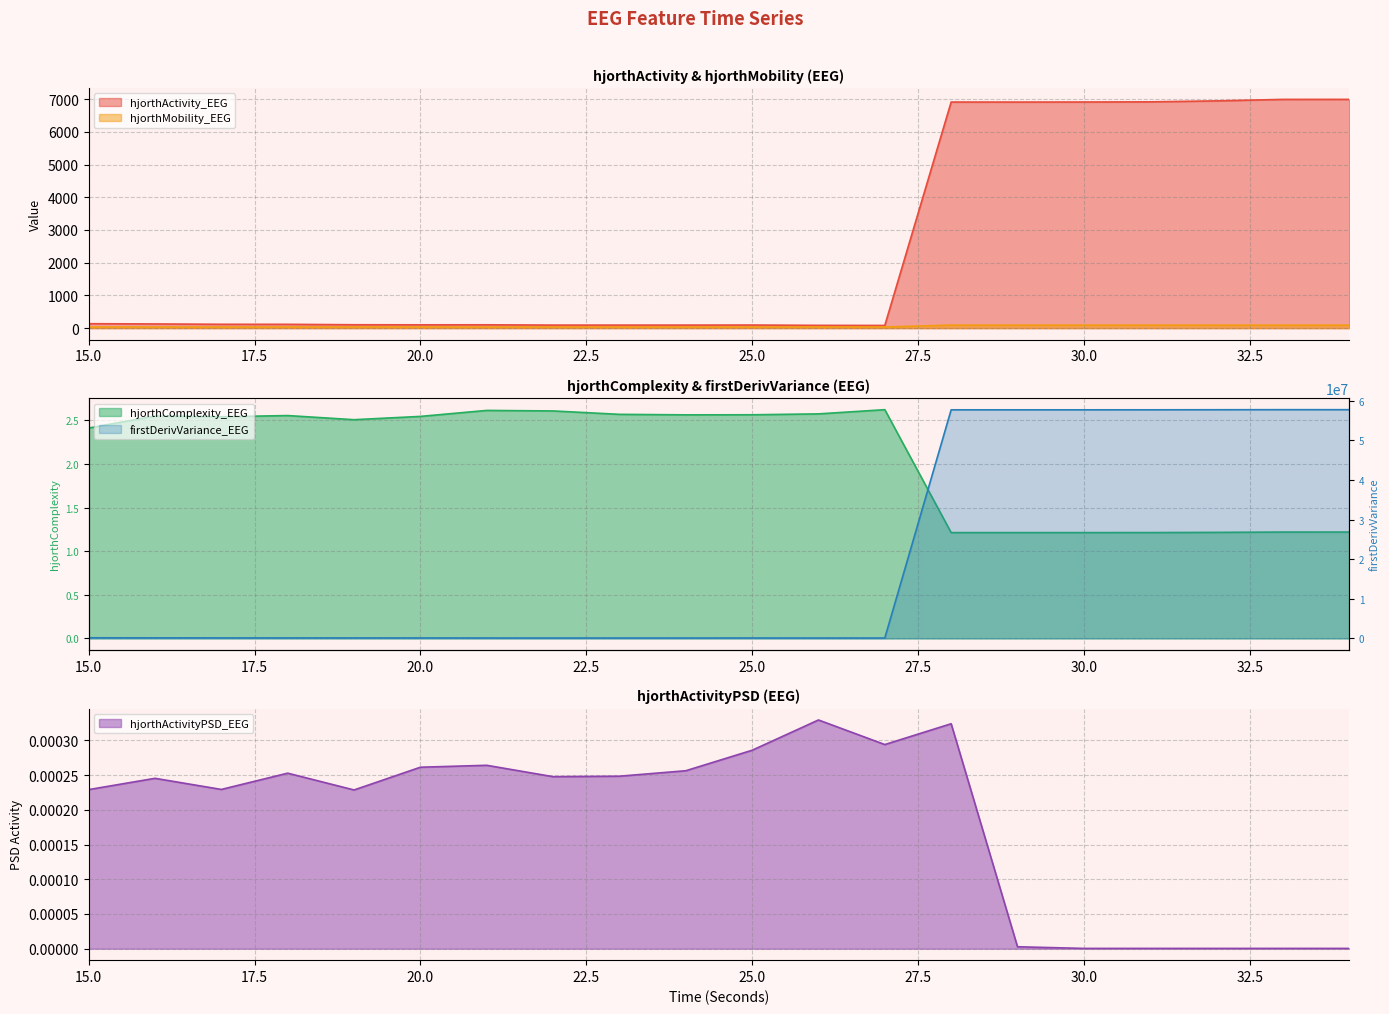

Reading left to right, extract all data points from this chart.

hjorthActivity_EEG: 15=135.7	16=128.0	17=117.5	18=116.6	19=103.7	20=101.2	21=102.0	22=92.8	23=92.9	24=92.9	25=94.7	26=85.1	27=81.7	28=6909.2	29=6908.6	30=6910.3	31=6915.1	32=6944.8	33=6990.4	34=6990.8
hjorthMobility_EEG: 15=34.6	16=33.5	17=34.0	18=33.7	19=35.0	20=34.6	21=33.1	22=33.7	23=34.0	24=34.4	25=34.4	26=35.2	27=35.2	28=91.4	29=91.4	30=91.4	31=91.4	32=91.2	33=90.9	34=90.9
hjorthComplexity_EEG: 15=2.4	16=2.5	17=2.5	18=2.6	19=2.5	20=2.5	21=2.6	22=2.6	23=2.6	24=2.6	25=2.6	26=2.6	27=2.6	28=1.2	29=1.2	30=1.2	31=1.2	32=1.2	33=1.2	34=1.2
firstDerivVariance_EEG: 15=162066.7	16=143525.1	17=135783.6	18=132631.6	19=126917.8	20=121515.2	21=111698.7	22=105545.9	23=107543.1	24=110146.6	25=111996.4	26=105352.4	27=101381.1	28=57705279.3	29=57706360.1	30=57705574.8	31=57711023.0	32=57727307.3	33=57742791.8	34=57740911.6
hjorthActivityPSD_EEG: 15=0.0	16=0.0	17=0.0	18=0.0	19=0.0	20=0.0	21=0.0	22=0.0	23=0.0	24=0.0	25=0.0	26=0.0	27=0.0	28=0.0	29=0.0	30=0.0	31=0.0	32=0.0	33=0.0	34=0.0